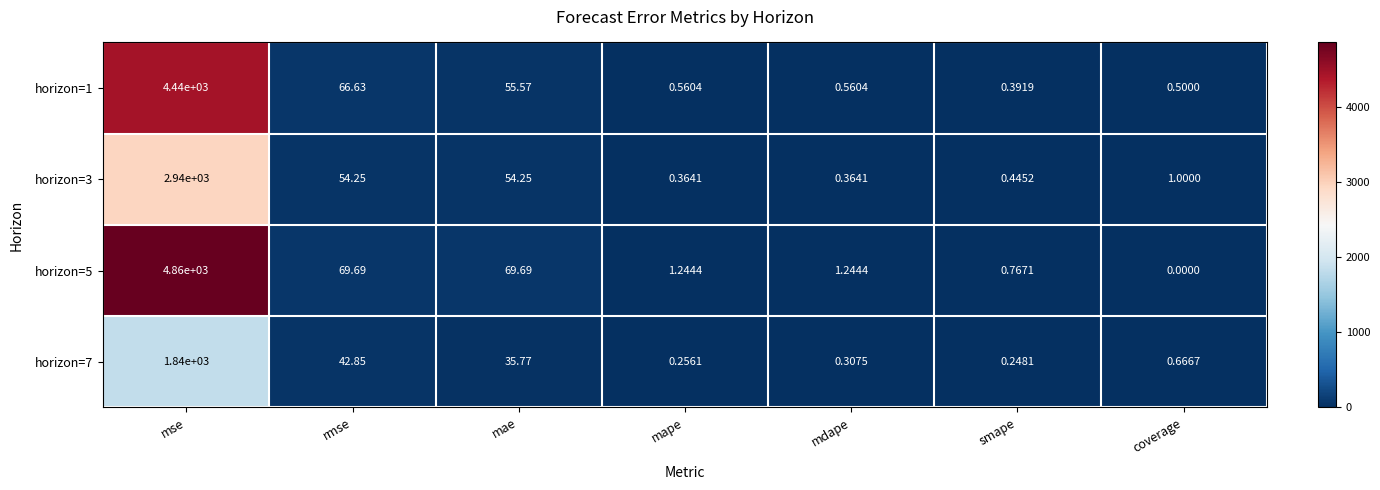

What is the total value across all series at rmse?

233.4